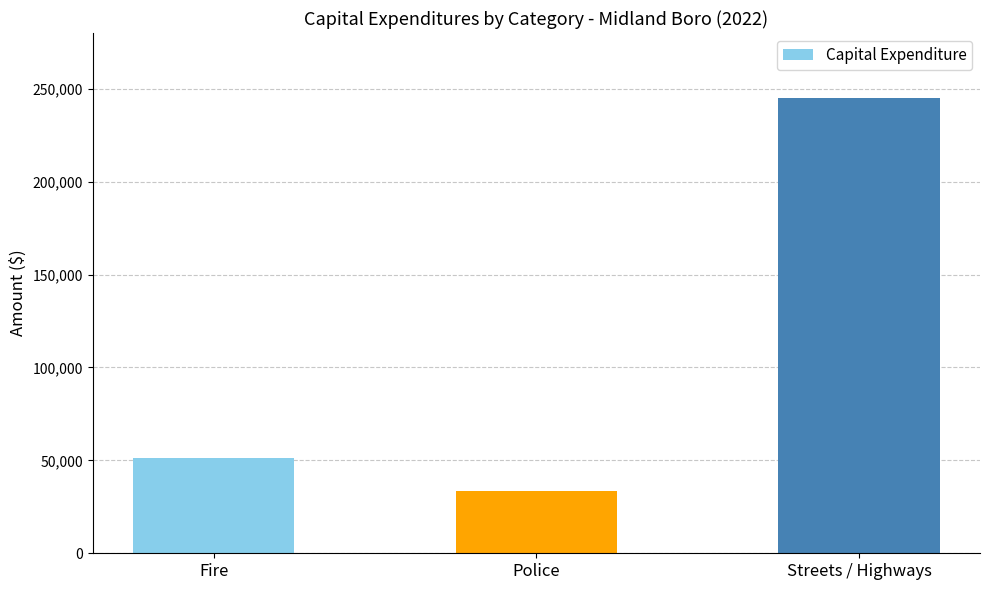

True or false: the data shows 155376 at Streets / Highways.

False